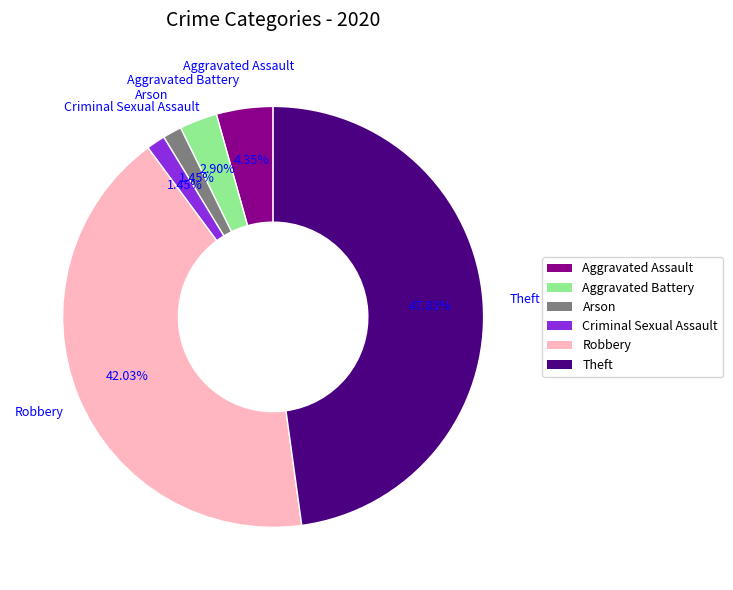

Count the number of slices in the pie.

6